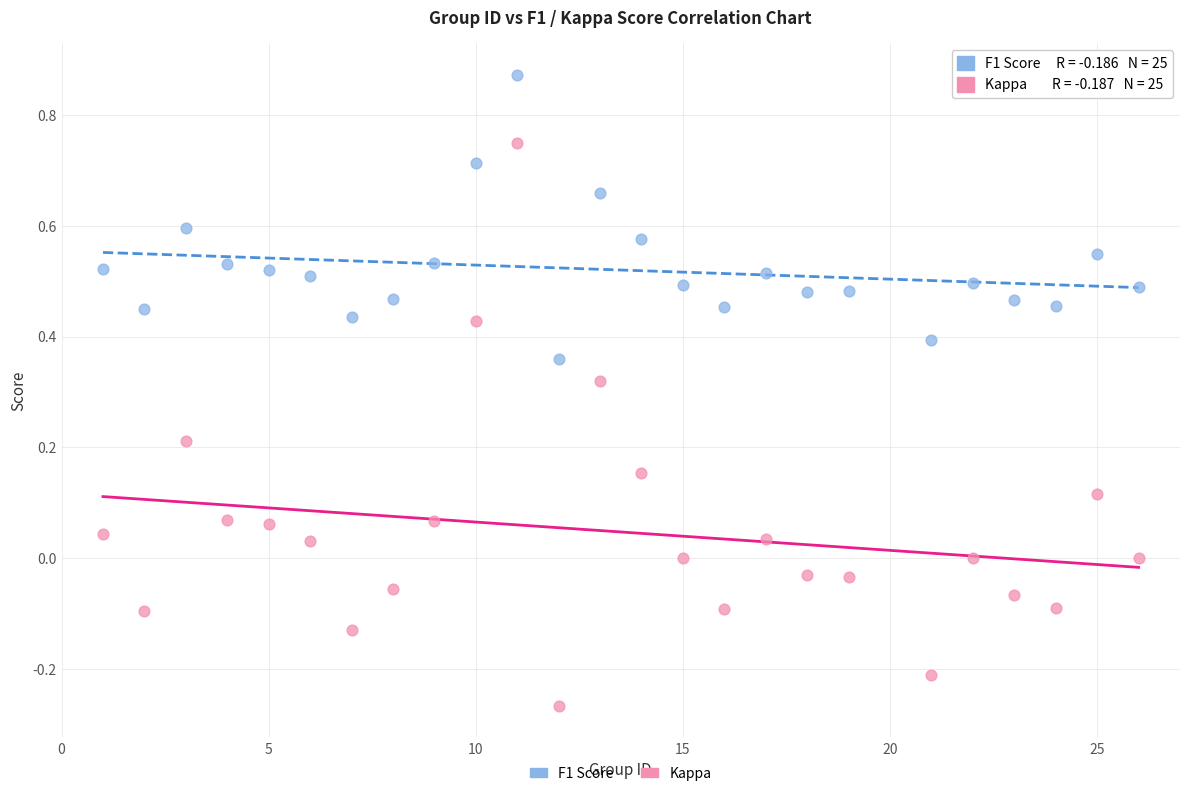

Which series has the largest Y range (max minus min)?

Kappa